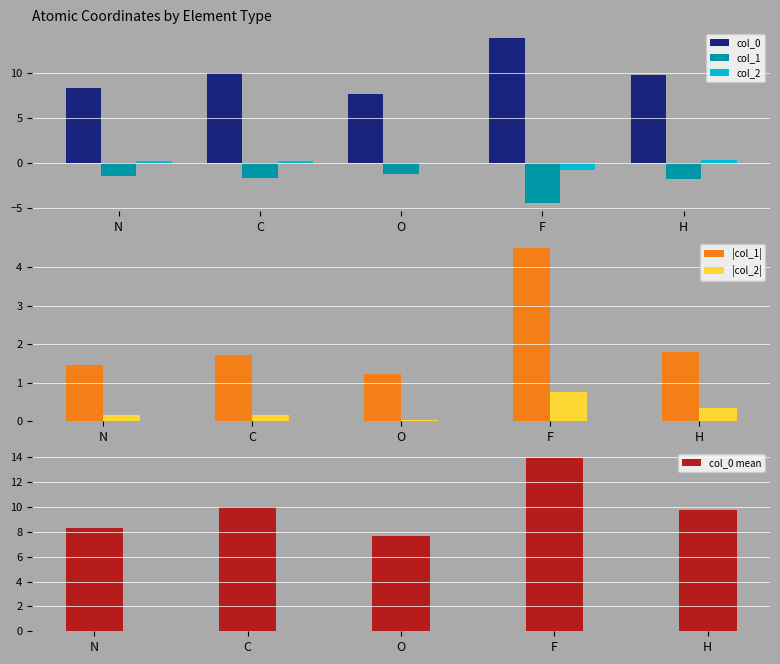

Is the value of |col_1| at F greater than the value of |col_2| at O?

Yes